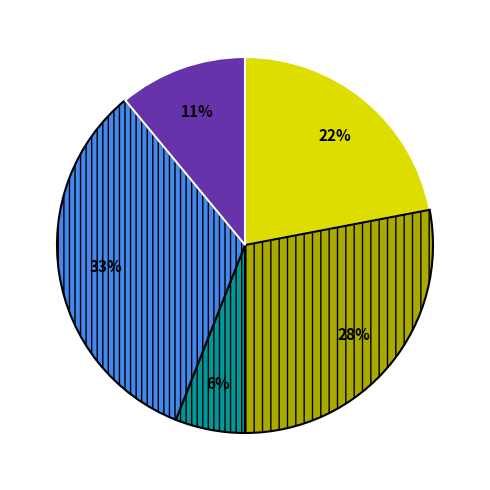

To the nearest percent, what is the average slice percentage?

20%